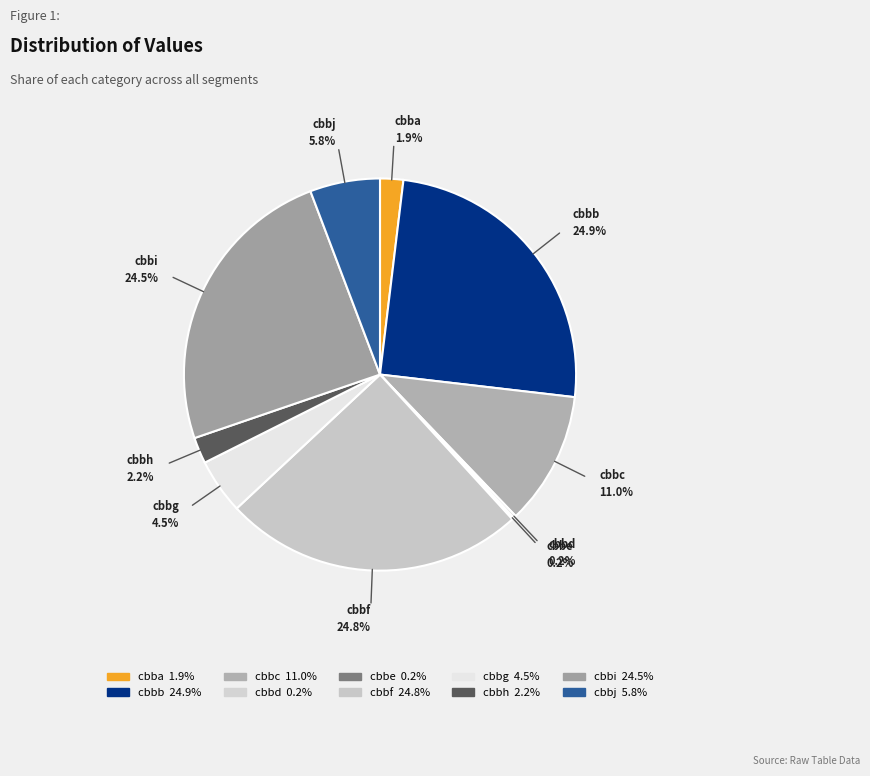

What is the ratio of the value at cbbh to the value at cbbc?

0.2